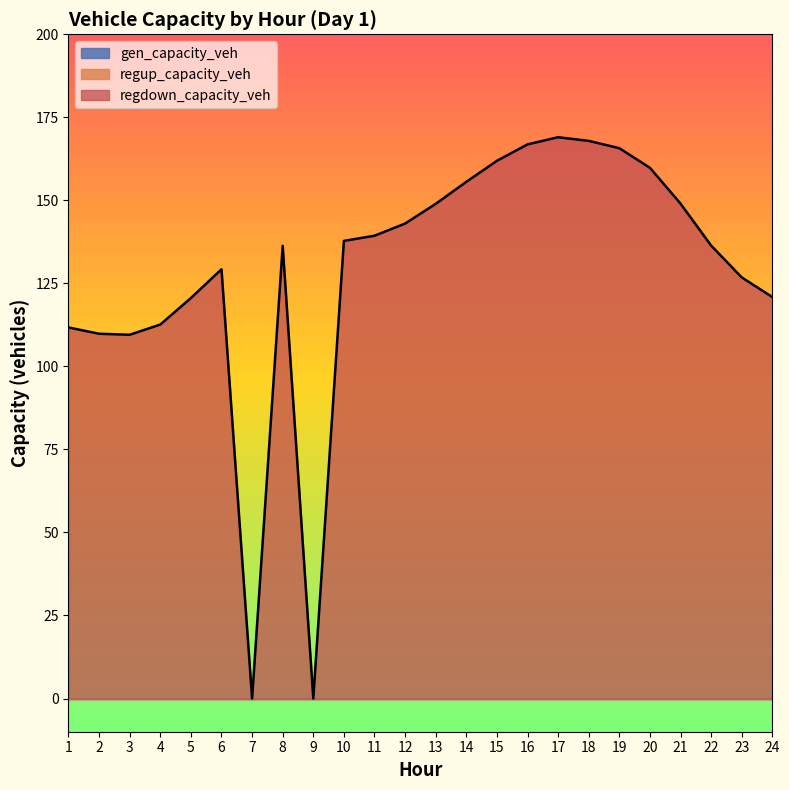

At which category does regdown_capacity_veh reach its first local valley?

3